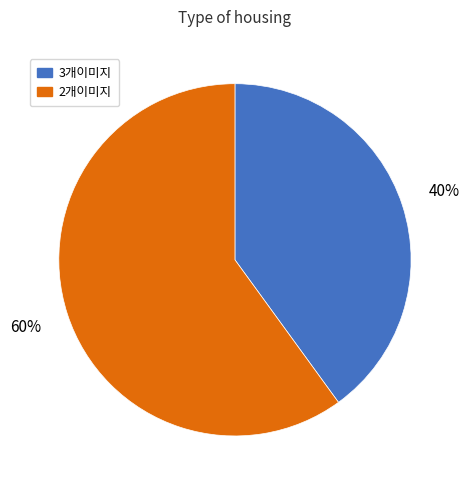

What percentage is the 2개이미지 slice, to the nearest percent?

60%